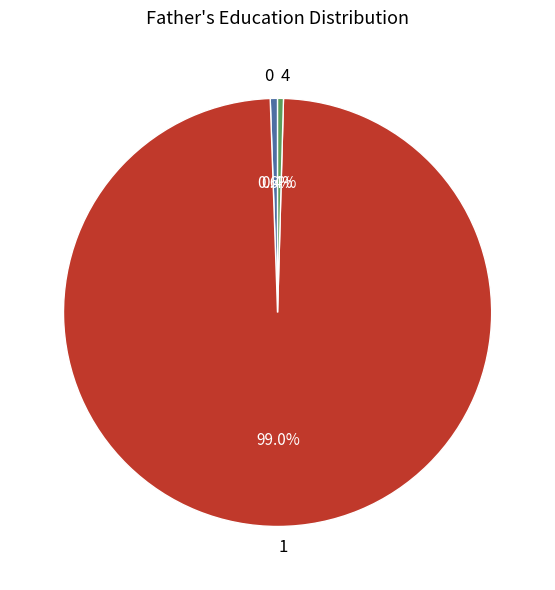

To the nearest percent, what is the difference between the largest and smallest slice percentages?

99%